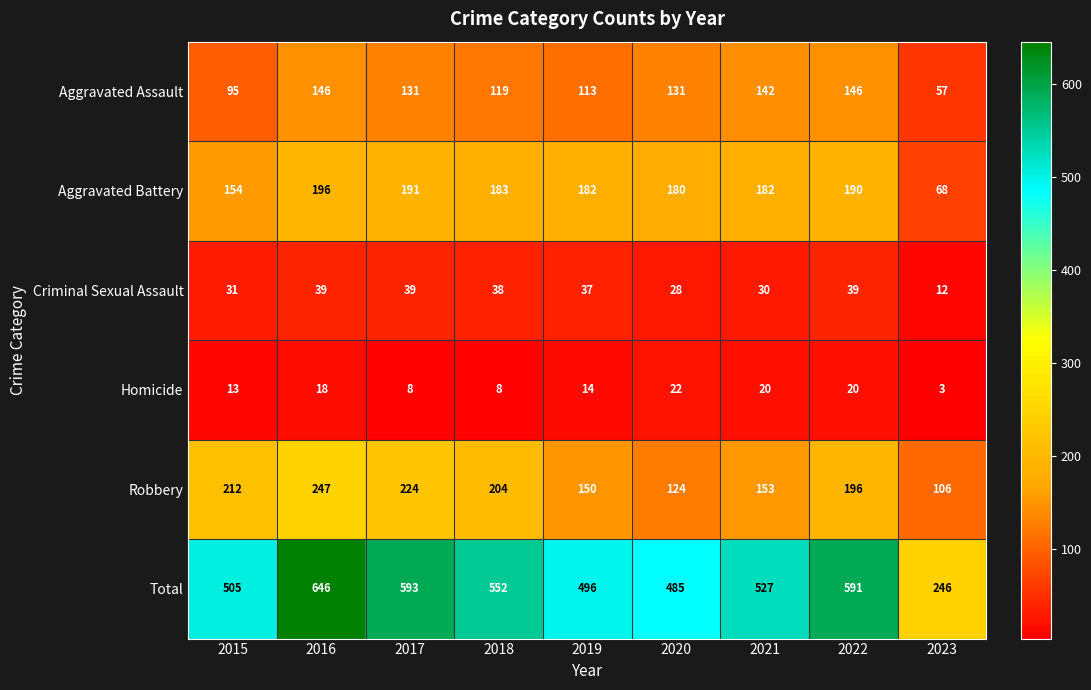

Where does the Criminal Sexual Assault series first go above 37?

2016